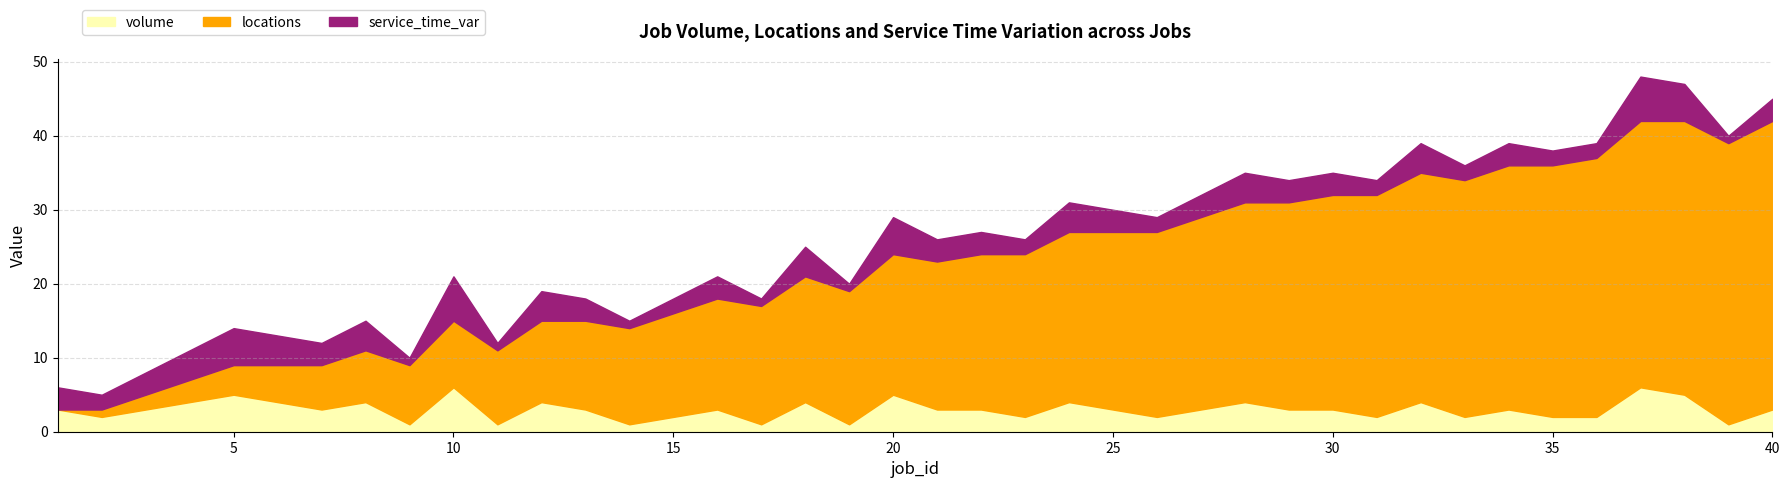

How many categories are shown in the chart?

40